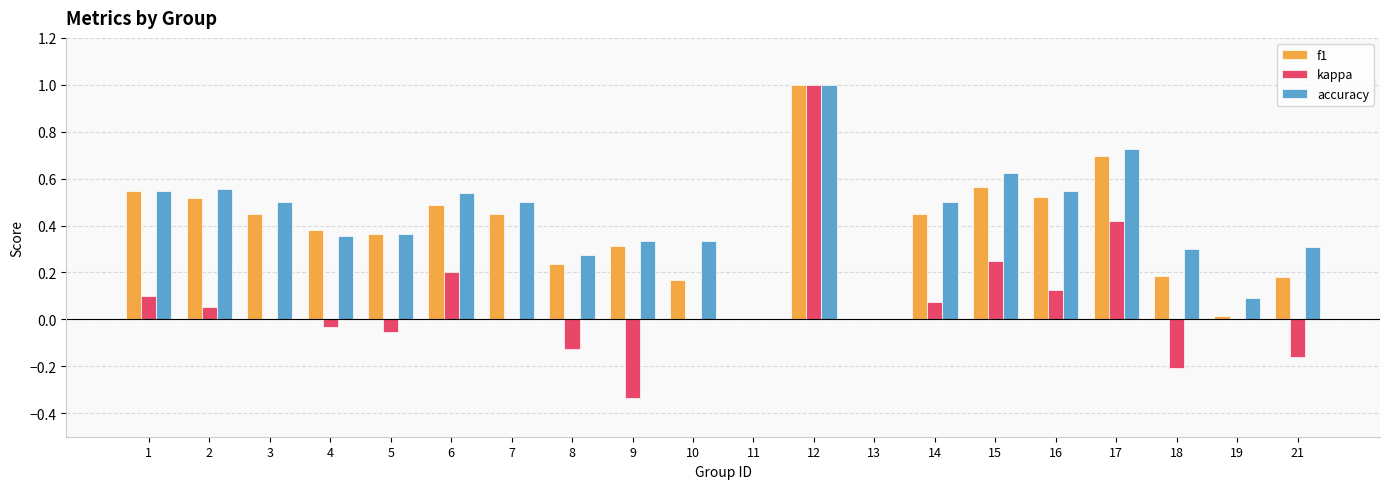

What is the sum of all accuracy values?

8.4